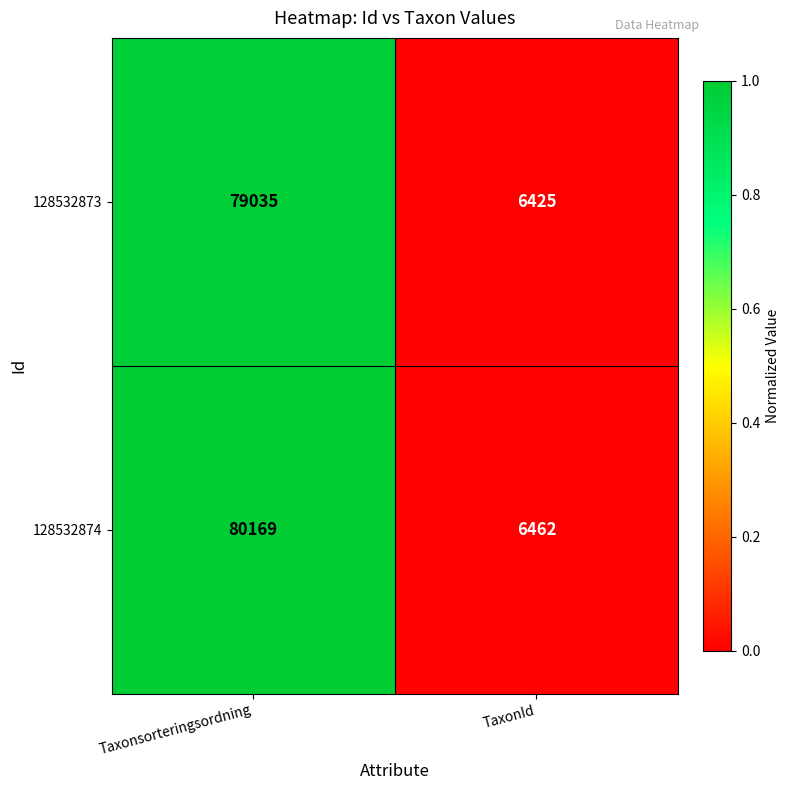

True or false: 128532873 has a value of 10676 at TaxonId.

False